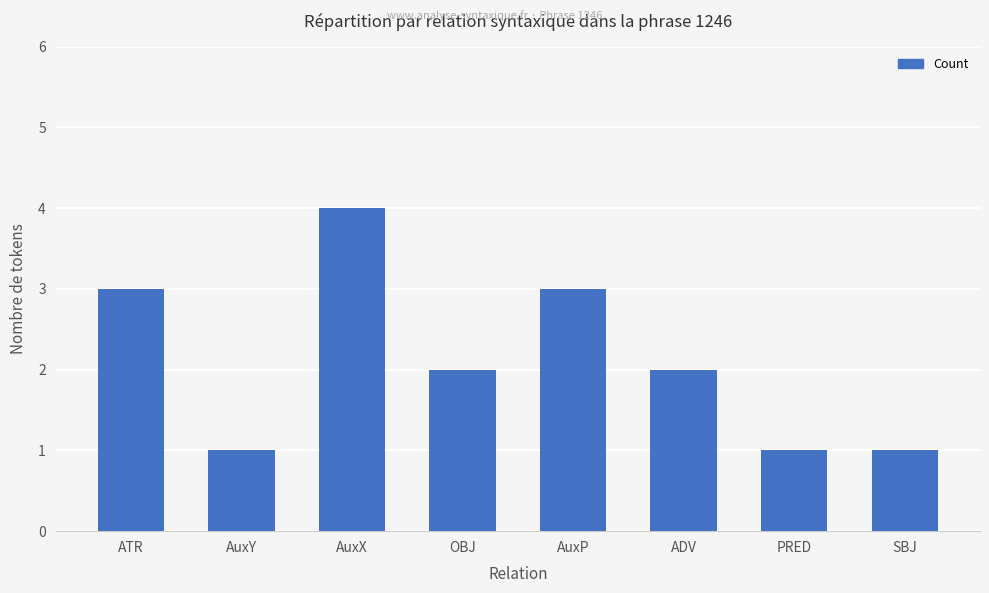

Between AuxP and ADV, which is larger?

AuxP